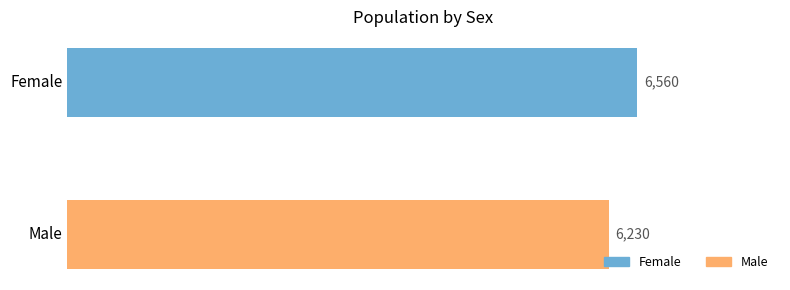

List the labels in order of value, largest first.

Female, Male